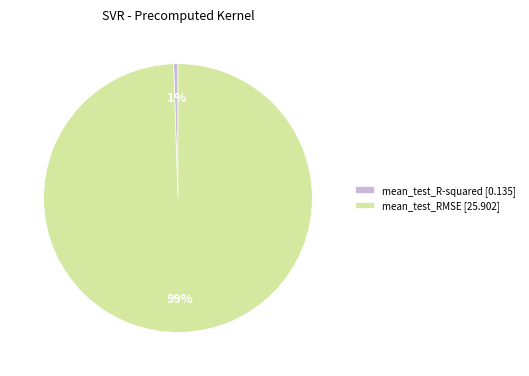

Combined, do mean_test_RMSE and mean_test_R-squared account for over 50%?

Yes